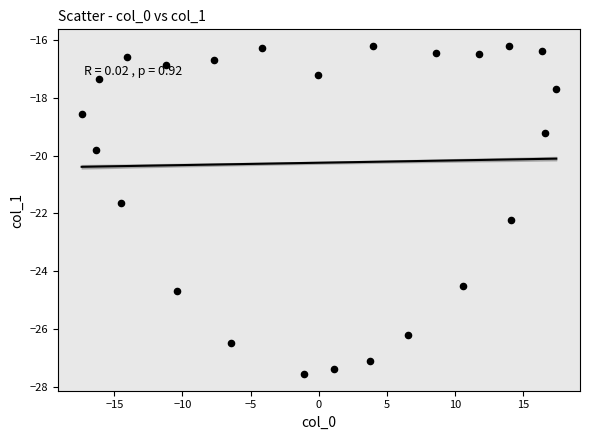

What Y value in the scatter plot is closest to -21?

-21.7